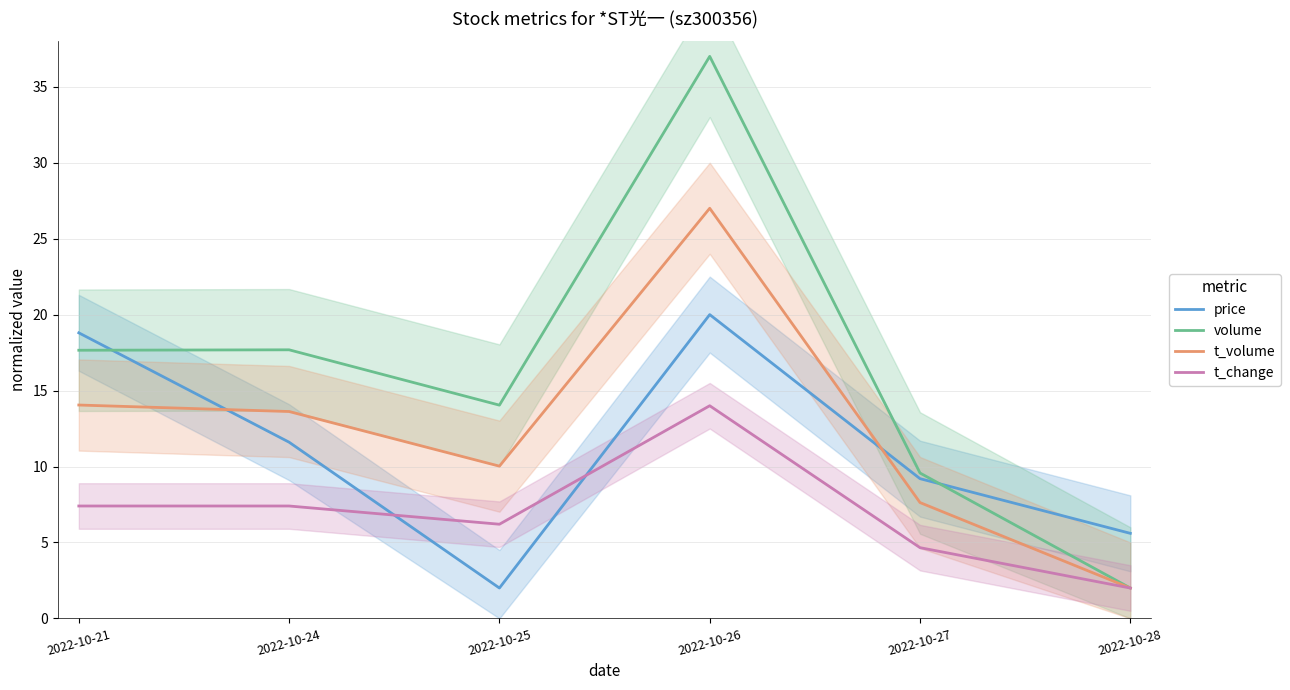

At which category does t_volume reach its first local peak?

2022-10-26